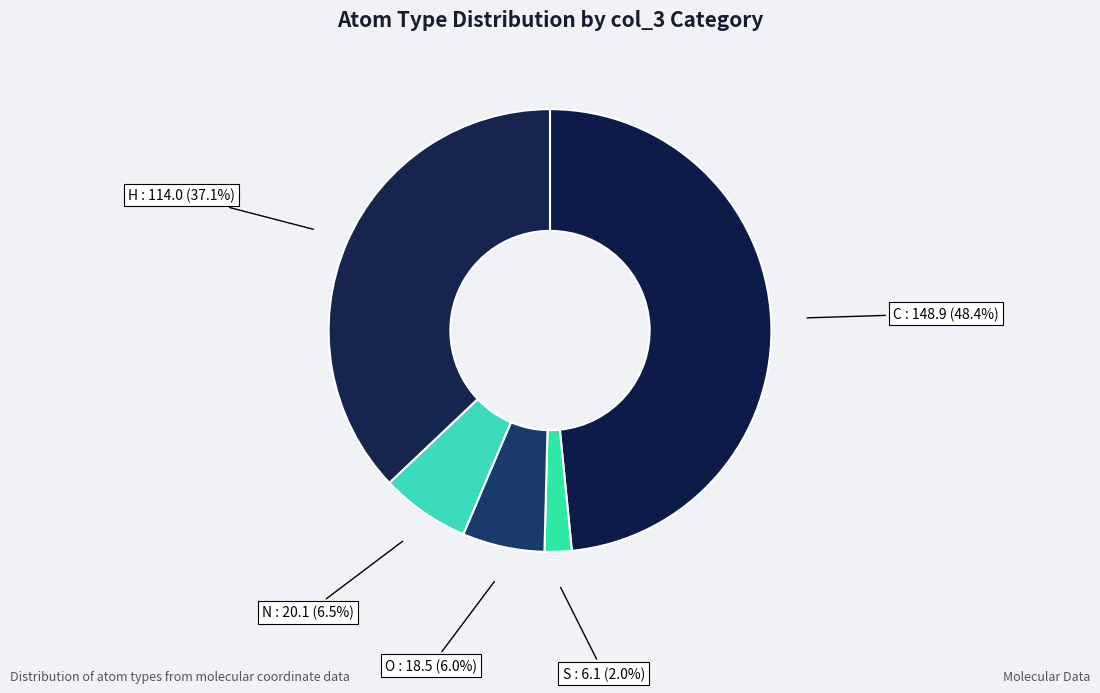

How many slices are in this pie chart?

5